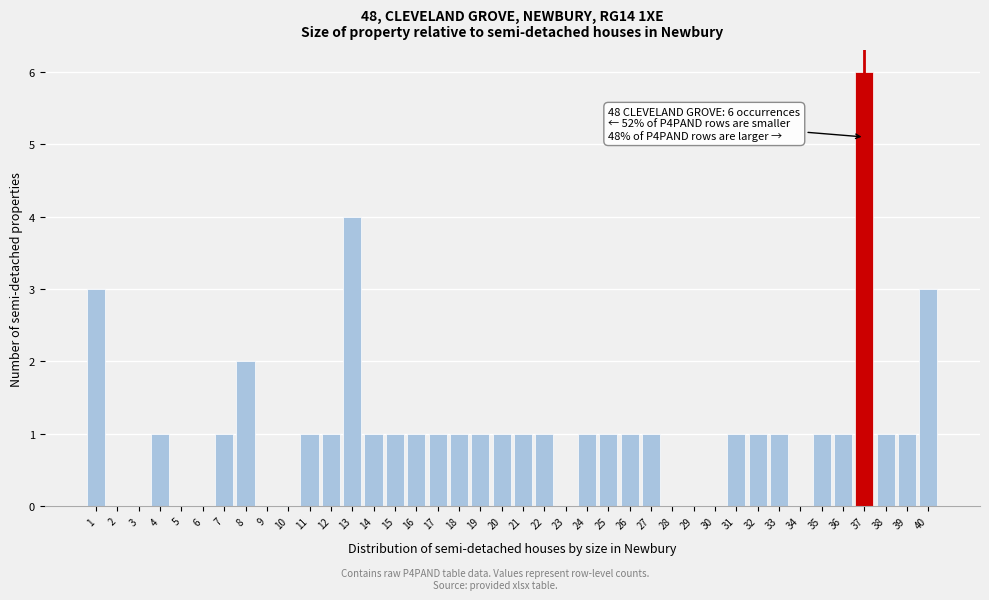

What is the sum of all values?

42